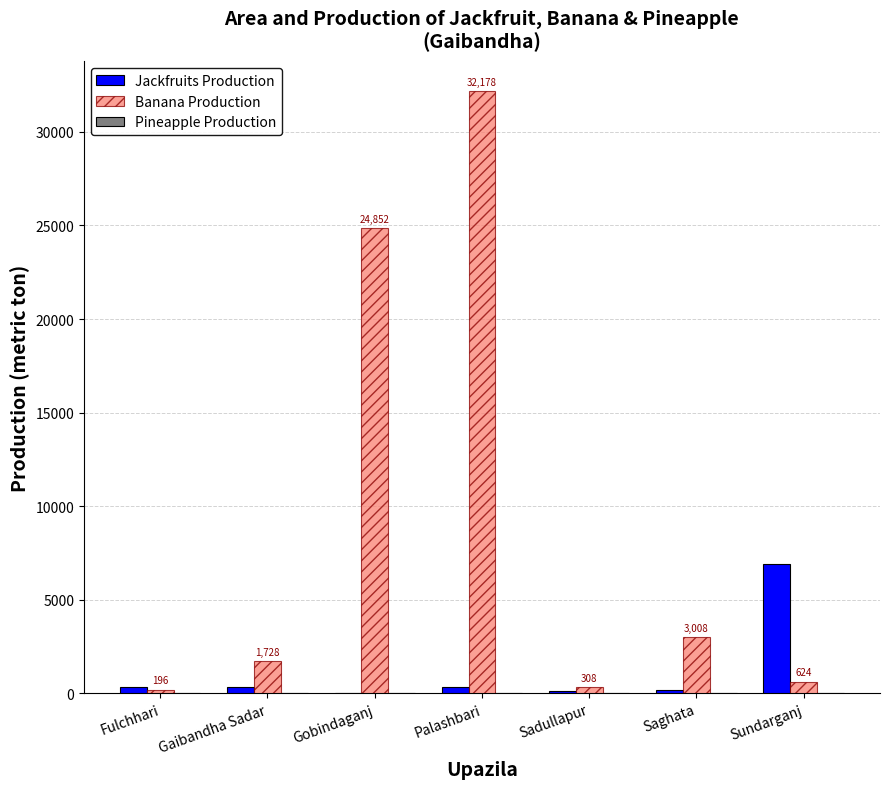

Which series has the largest total across all categories?

Banana Production